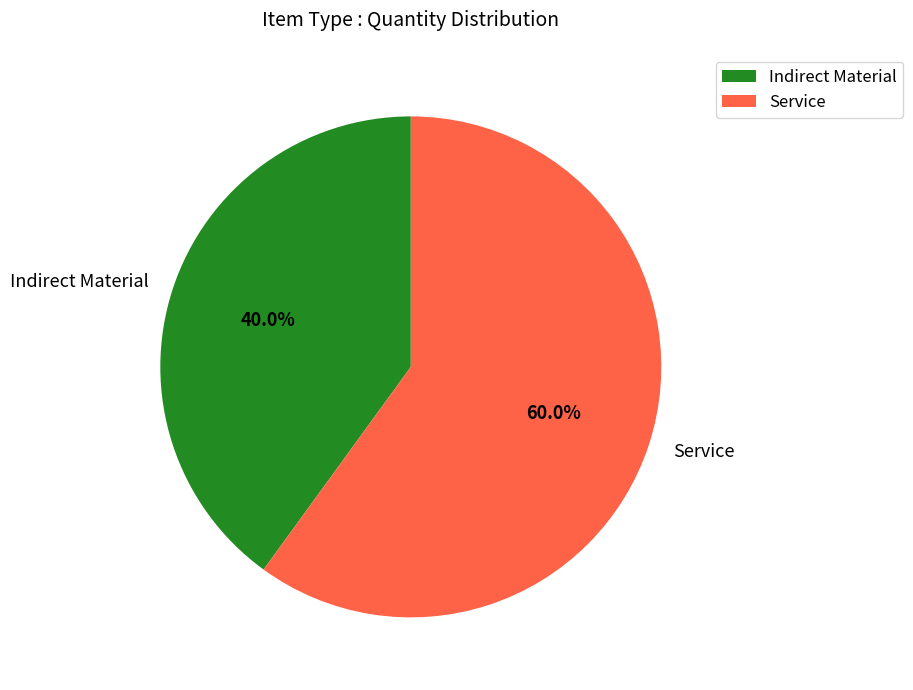

Rank the categories by value from lowest to highest.

Indirect Material, Service